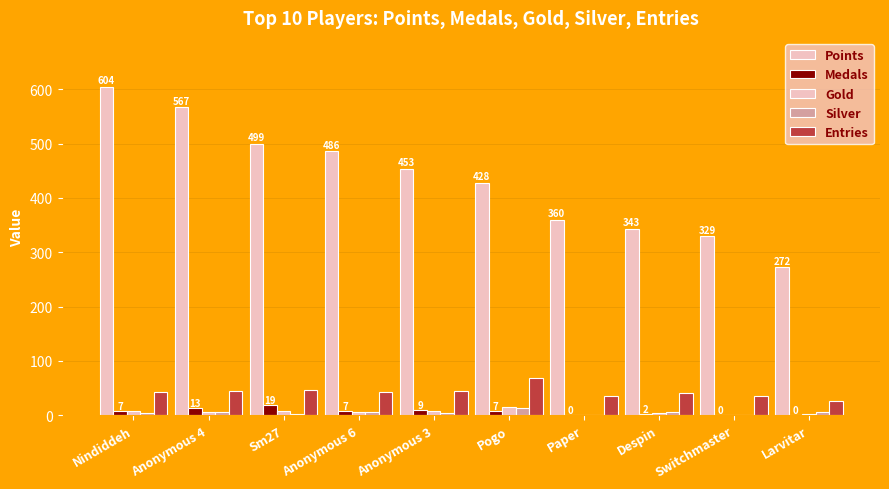

What is the total value across all series at Anonymous 4?

636